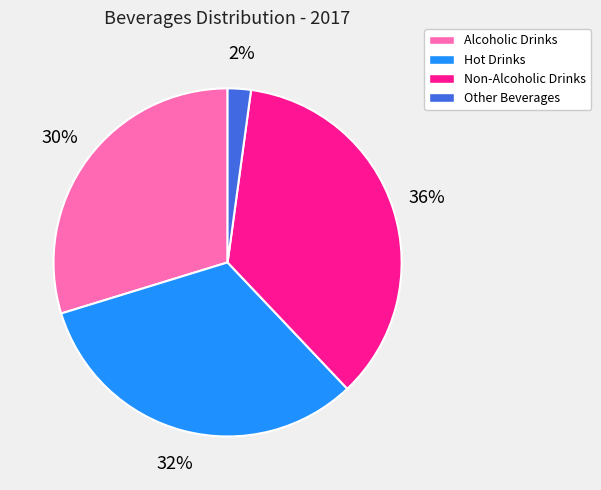

Combined, do Other Beverages and Alcoholic Drinks account for over 50%?

No